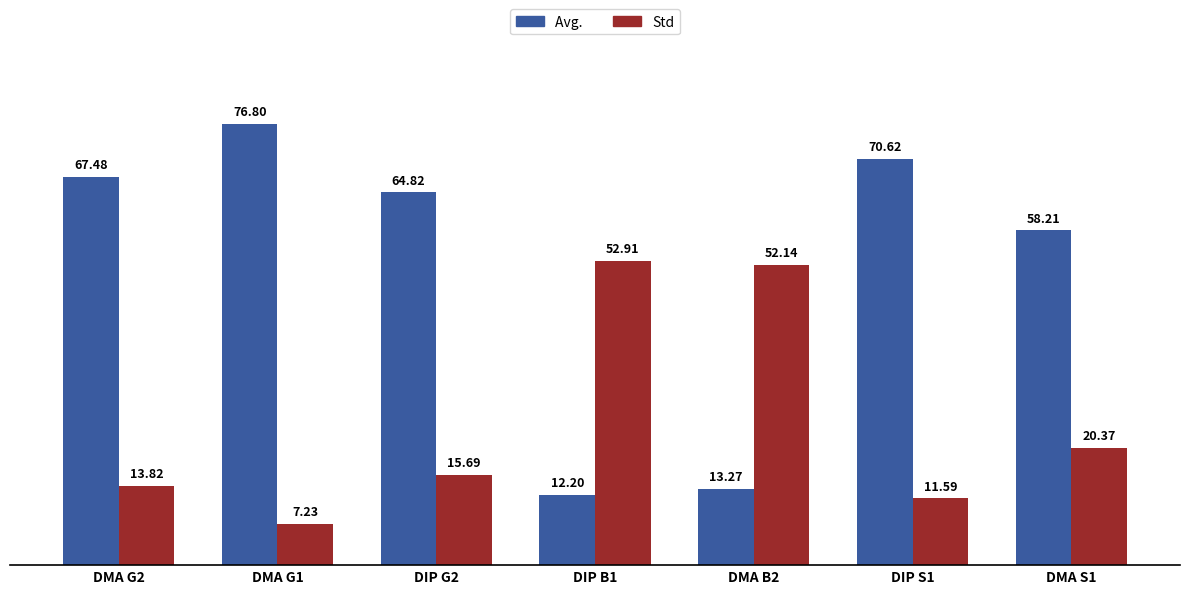

What is the difference between the highest and lowest values at DMA B2?

38.9